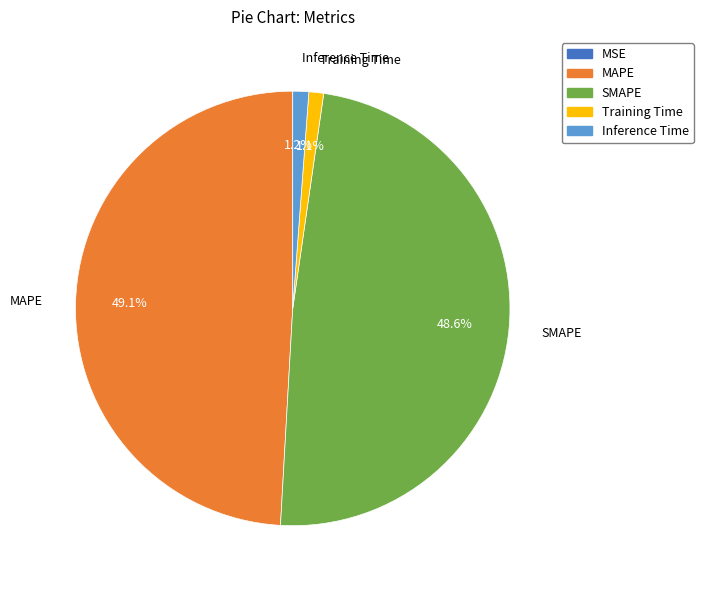

Between MAPE and Inference Time, which is larger?

MAPE